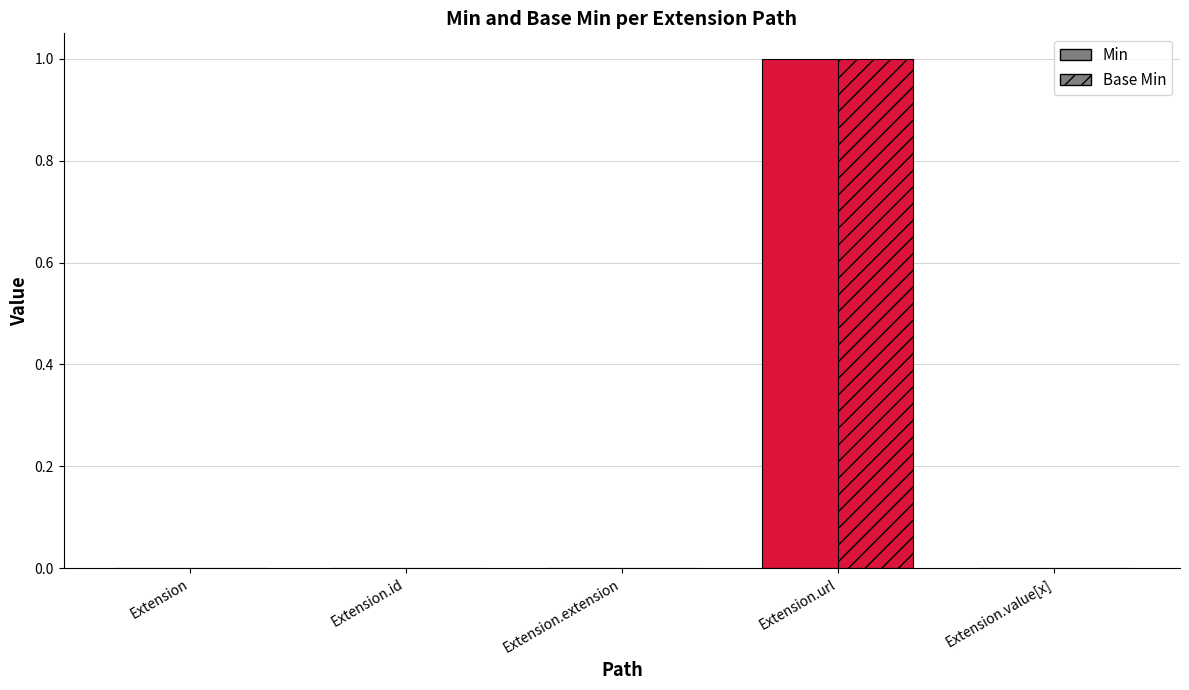

Which series has the widest spread of values?

Min